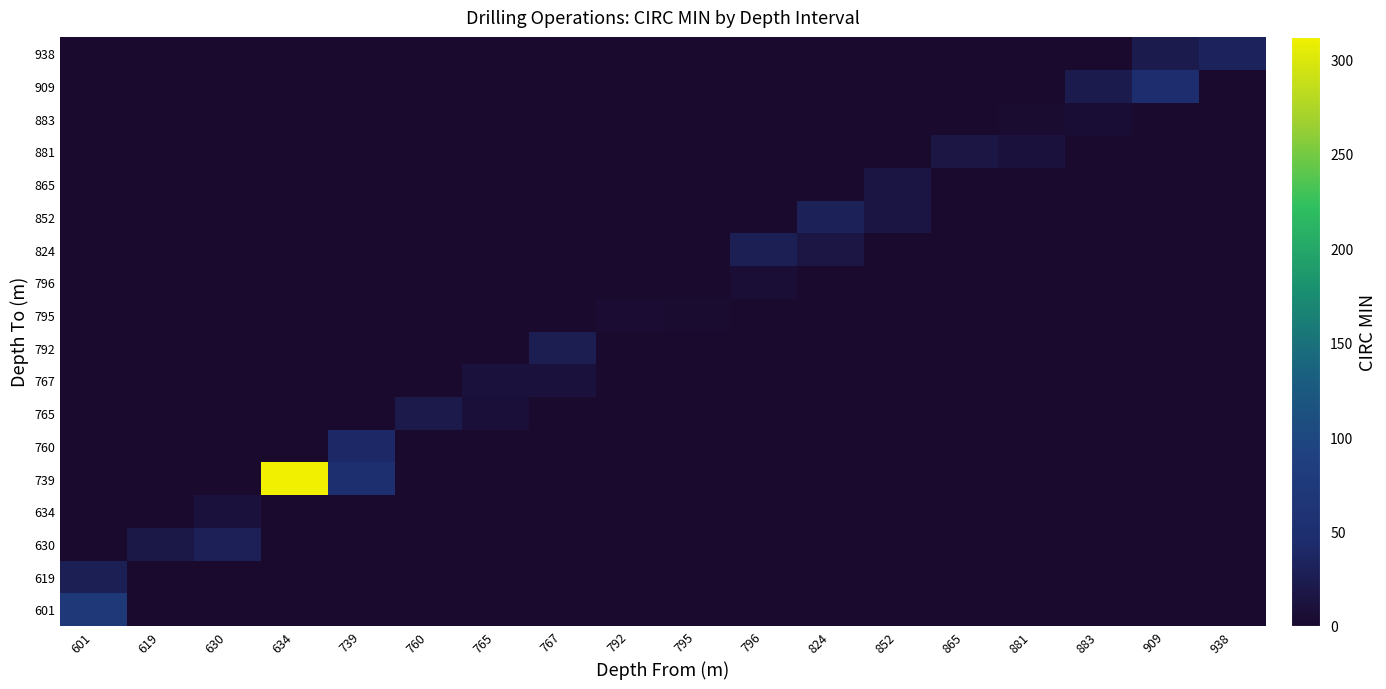

Reading left to right, extract all data points from this chart.

row_0: 601=71	619=0	630=0	634=0	739=0	760=0	765=0	767=0	792=0	795=0	796=0	824=0	852=0	865=0	881=0	883=0	909=0	938=0
row_1: 601=27	619=0	630=0	634=0	739=0	760=0	765=0	767=0	792=0	795=0	796=0	824=0	852=0	865=0	881=0	883=0	909=0	938=0
row_2: 601=0	619=19	630=29	634=0	739=0	760=0	765=0	767=0	792=0	795=0	796=0	824=0	852=0	865=0	881=0	883=0	909=0	938=0
row_3: 601=0	619=0	630=10	634=0	739=0	760=0	765=0	767=0	792=0	795=0	796=0	824=0	852=0	865=0	881=0	883=0	909=0	938=0
row_4: 601=0	619=0	630=0	634=312	739=50	760=0	765=0	767=0	792=0	795=0	796=0	824=0	852=0	865=0	881=0	883=0	909=0	938=0
row_5: 601=0	619=0	630=0	634=0	739=39	760=0	765=0	767=0	792=0	795=0	796=0	824=0	852=0	865=0	881=0	883=0	909=0	938=0
row_6: 601=0	619=0	630=0	634=0	739=0	760=21	765=8	767=0	792=0	795=0	796=0	824=0	852=0	865=0	881=0	883=0	909=0	938=0
row_7: 601=0	619=0	630=0	634=0	739=0	760=0	765=11	767=11	792=0	795=0	796=0	824=0	852=0	865=0	881=0	883=0	909=0	938=0
row_8: 601=0	619=0	630=0	634=0	739=0	760=0	765=0	767=26	792=0	795=0	796=0	824=0	852=0	865=0	881=0	883=0	909=0	938=0
row_9: 601=0	619=0	630=0	634=0	739=0	760=0	765=0	767=0	792=4	795=3	796=0	824=0	852=0	865=0	881=0	883=0	909=0	938=0
row_10: 601=0	619=0	630=0	634=0	739=0	760=0	765=0	767=0	792=0	795=1	796=7	824=0	852=0	865=0	881=0	883=0	909=0	938=0
row_11: 601=0	619=0	630=0	634=0	739=0	760=0	765=0	767=0	792=0	795=0	796=28	824=17	852=0	865=0	881=0	883=0	909=0	938=0
row_12: 601=0	619=0	630=0	634=0	739=0	760=0	765=0	767=0	792=0	795=0	796=0	824=30	852=15	865=0	881=0	883=0	909=0	938=0
row_13: 601=0	619=0	630=0	634=0	739=0	760=0	765=0	767=0	792=0	795=0	796=0	824=0	852=15	865=0	881=0	883=0	909=0	938=0
row_14: 601=0	619=0	630=0	634=0	739=0	760=0	765=0	767=0	792=0	795=0	796=0	824=0	852=0	865=16	881=11	883=0	909=0	938=0
row_15: 601=0	619=0	630=0	634=0	739=0	760=0	765=0	767=0	792=0	795=0	796=0	824=0	852=0	865=0	881=3	883=6	909=0	938=0
row_16: 601=0	619=0	630=0	634=0	739=0	760=0	765=0	767=0	792=0	795=0	796=0	824=0	852=0	865=0	881=0	883=23	909=47	938=0
row_17: 601=0	619=0	630=0	634=0	739=0	760=0	765=0	767=0	792=0	795=0	796=0	824=0	852=0	865=0	881=0	883=0	909=22	938=32